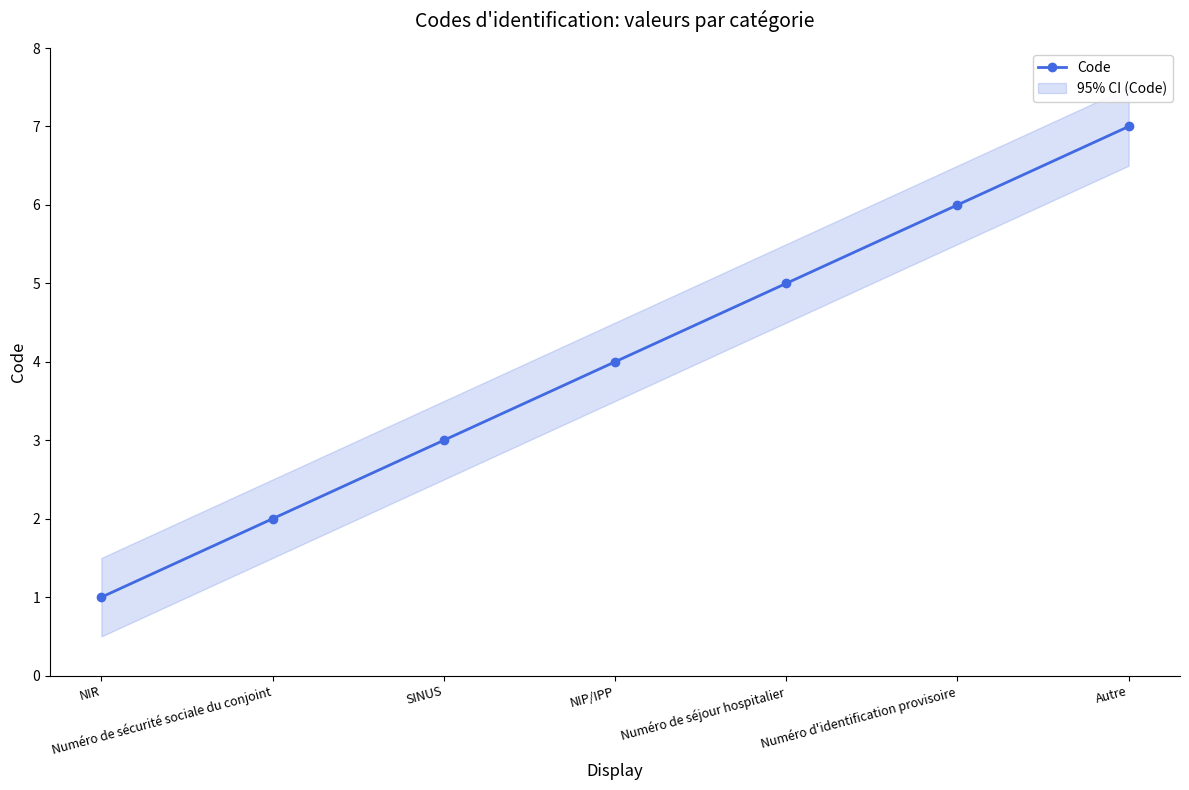

True or false: the data shows 1 at SINUS.

False